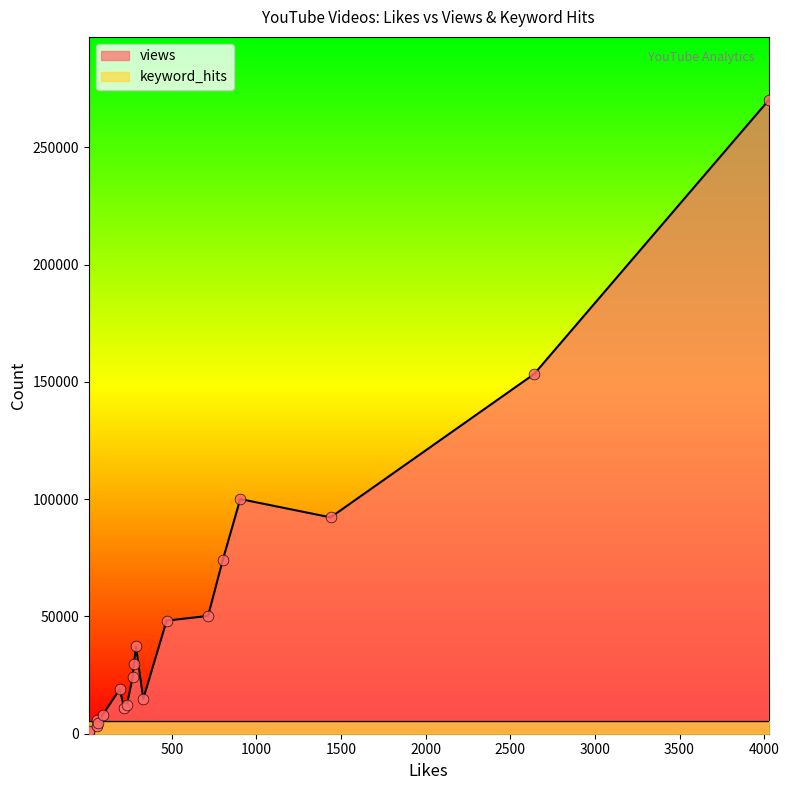

Which series contains the highest Y value?

views